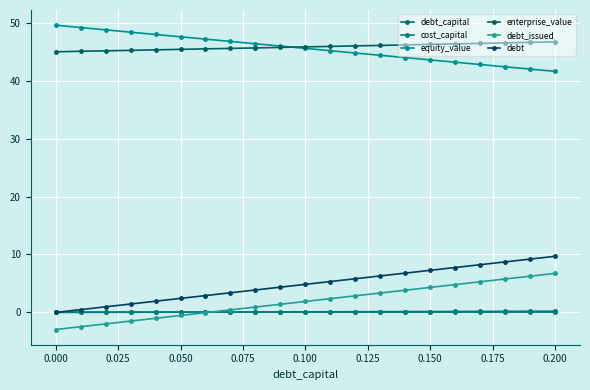

At which category is the sum across all series the highest?

0.200